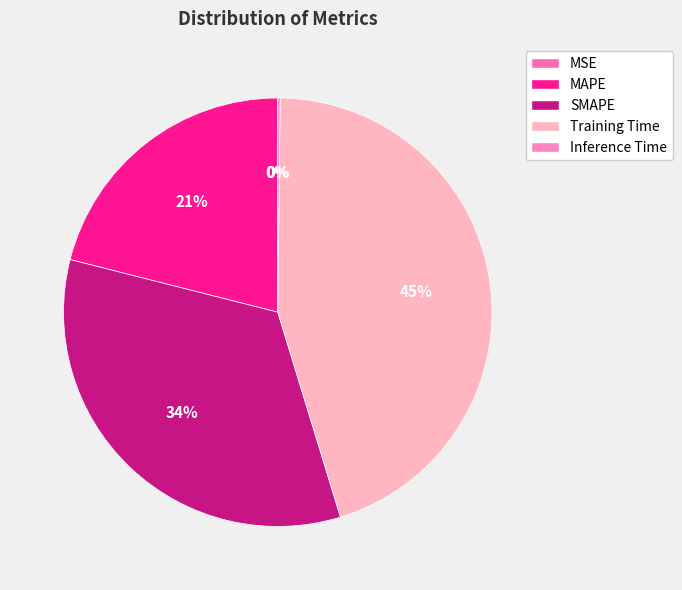

Count the number of slices in the pie.

5